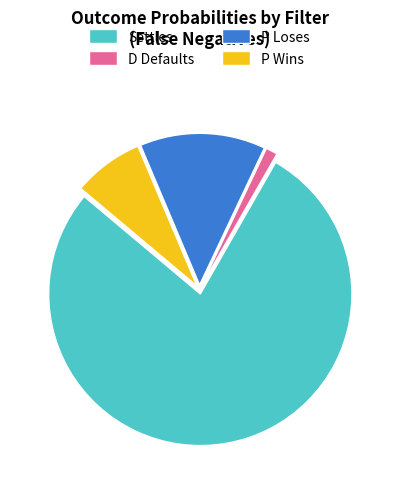

How many slices are in this pie chart?

4